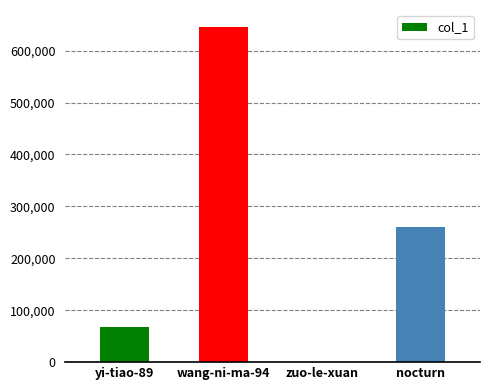

What is the maximum value shown in the chart?

645985